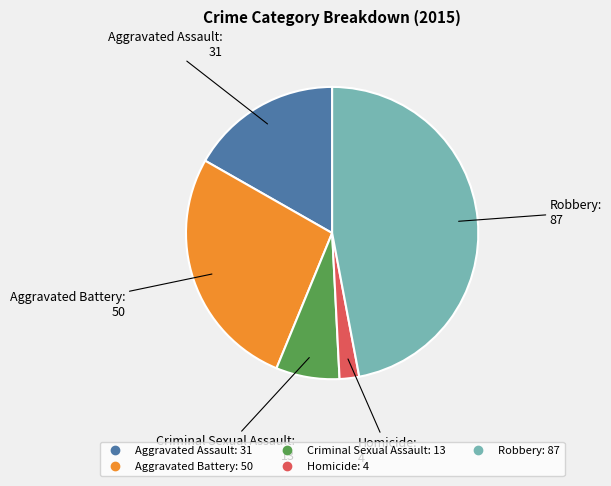

Does Homicide represent more than half of the total?

No